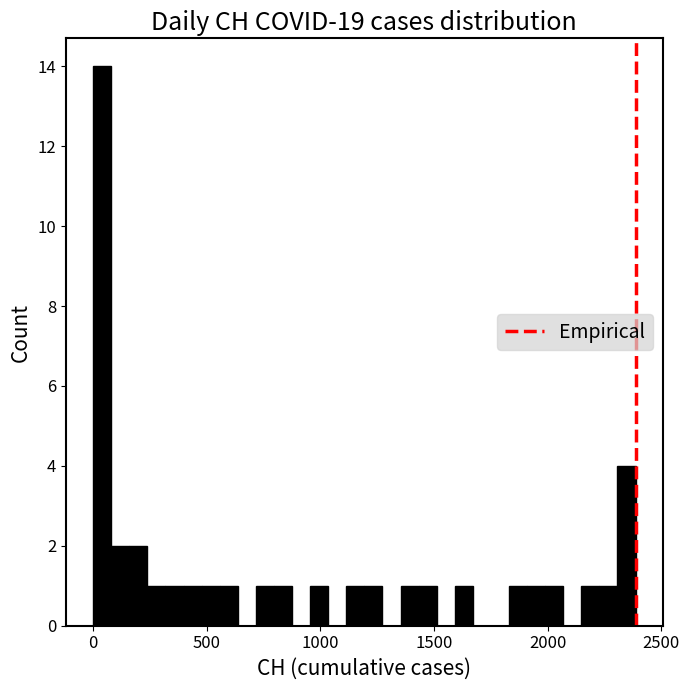

Around what value on the x-axis is the tallest bar? Give the approximate position of its centre, as read against the axis.

50